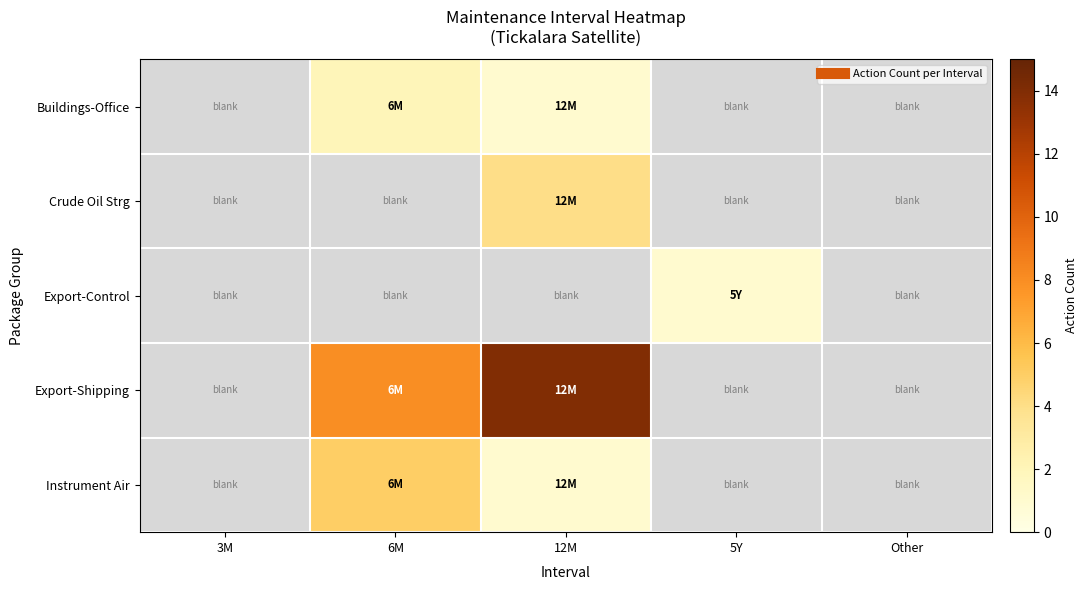

List the series in order of their peak value, lowest first.

Export-Control, Buildings-Office, Crude Oil Strg, Instrument Air, Export-Shipping